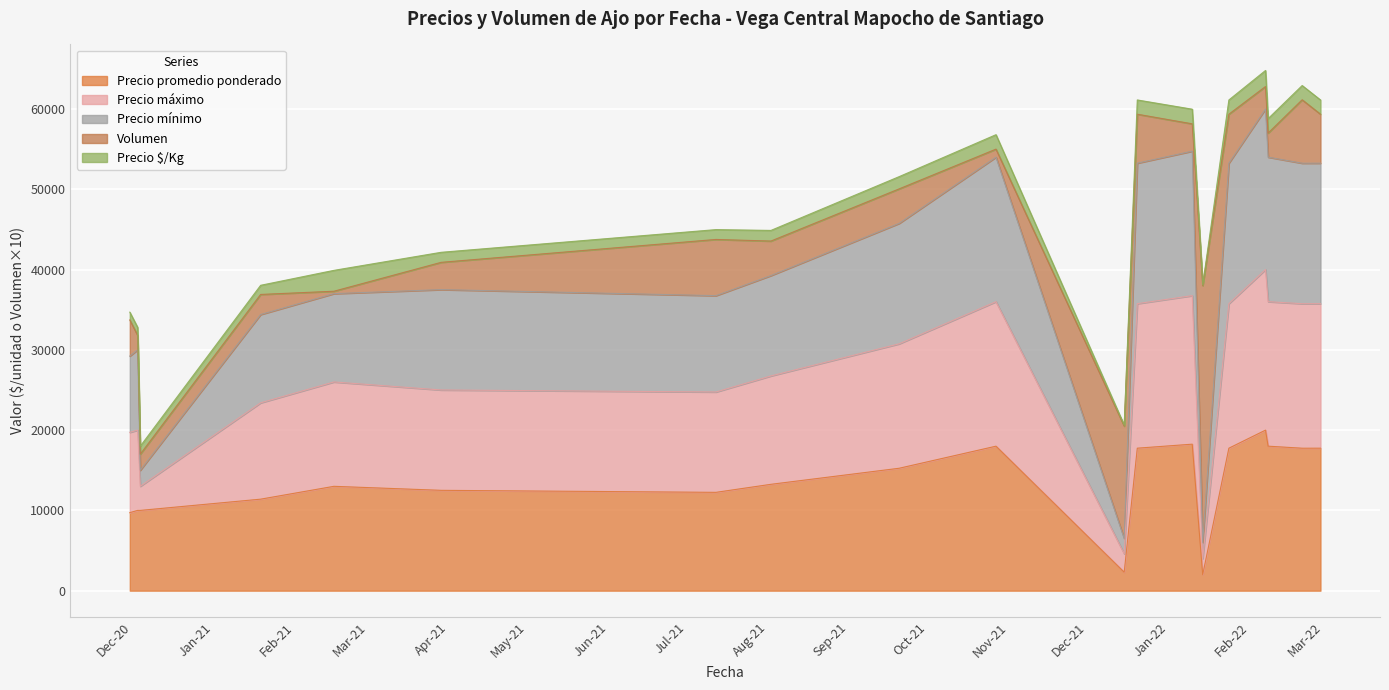

What is the maximum value for Precio promedio ponderado?

20000